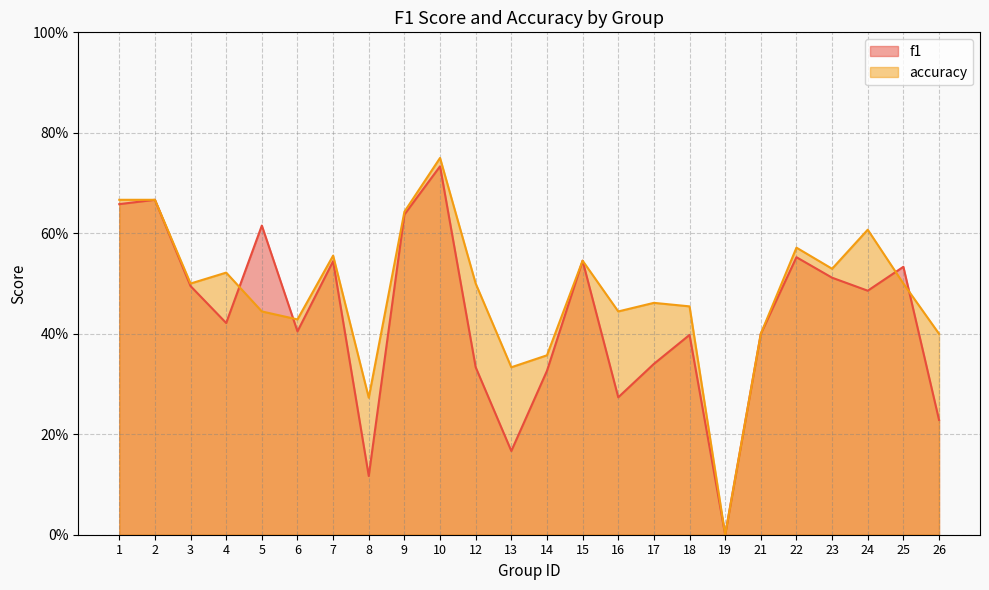

Between which two adjacent categories do f1 and accuracy first intersect?

4 and 5